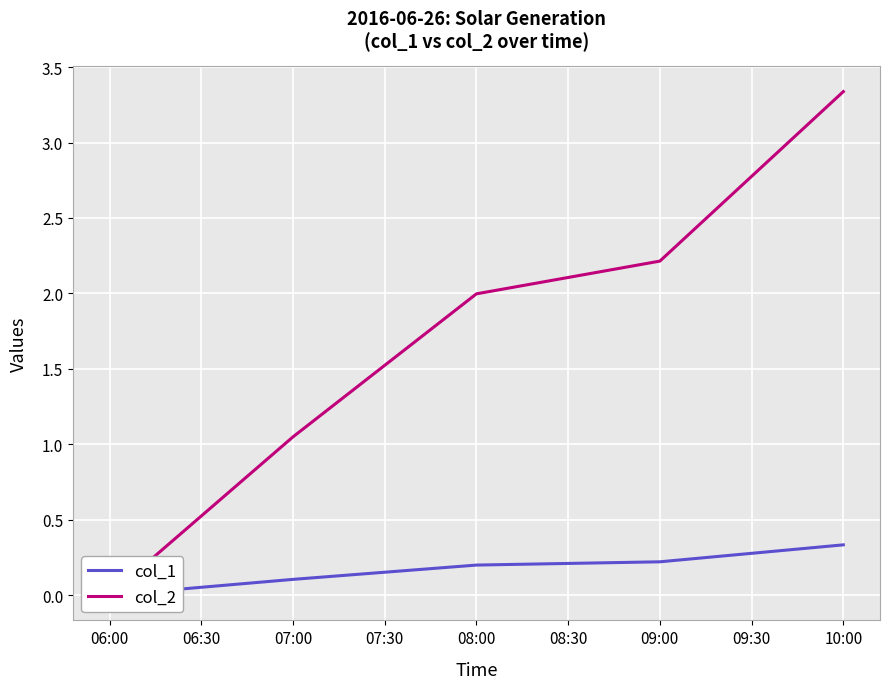

What position from the left is 08:30?

6